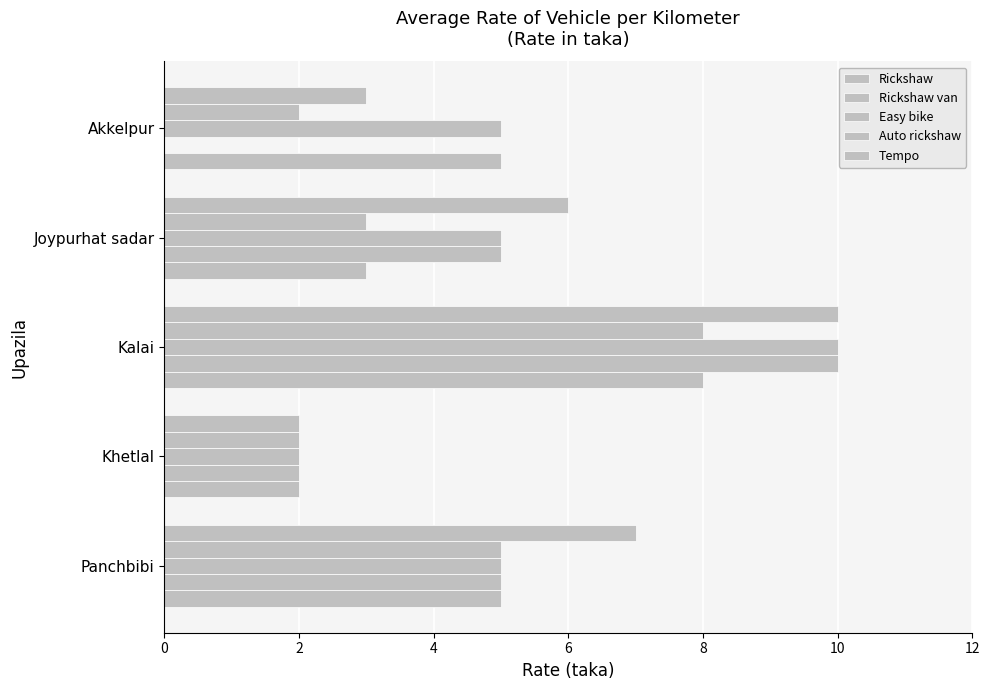

Count the Rickshaw van values in the range 2 to 5.

4